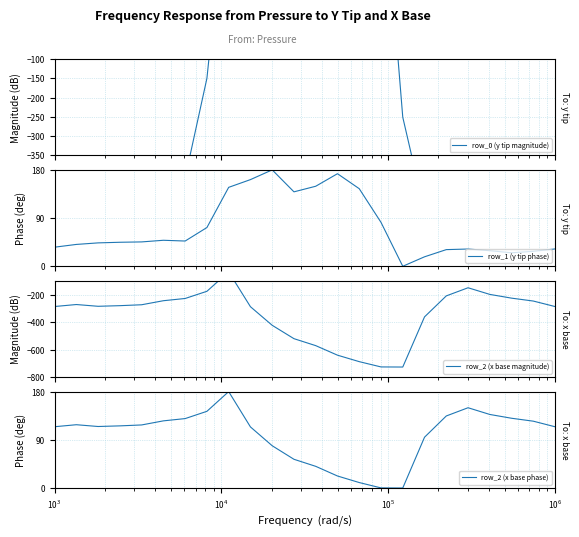

Which series has the widest spread of values?

row_0 (y tip magnitude)